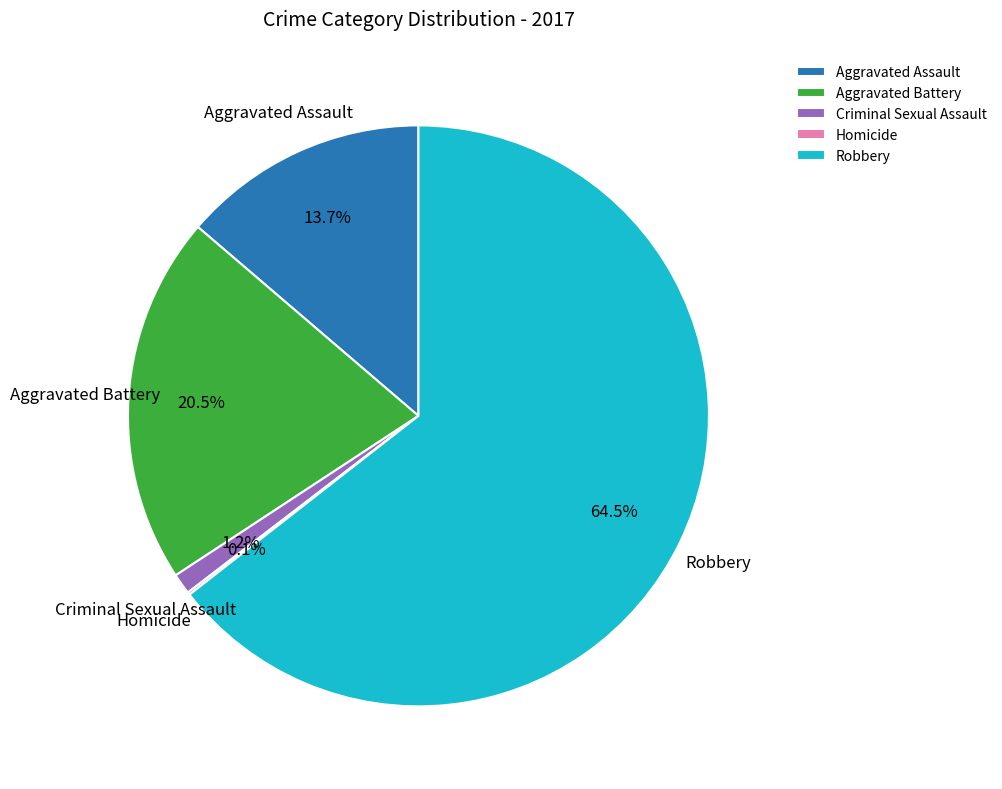

To the nearest percent, what is the combined percentage of Criminal Sexual Assault and Aggravated Battery?

22%